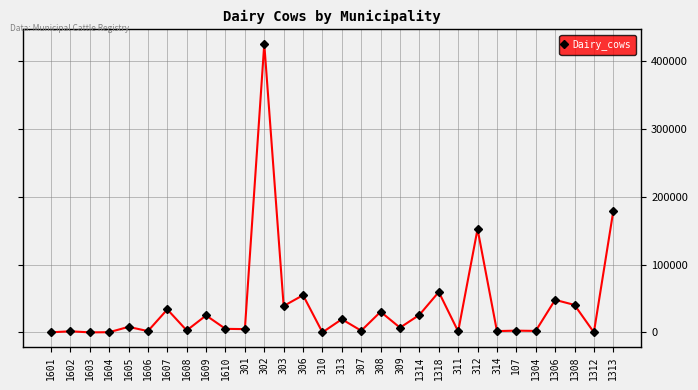

The chart shows a value of 84061.3 at 312. True or false?

False